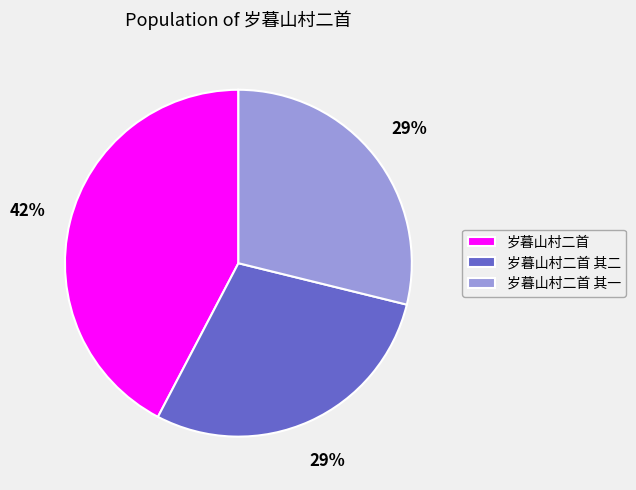

The 岁暮山村二首 其一 slice represents 29% of the pie. True or false?

True